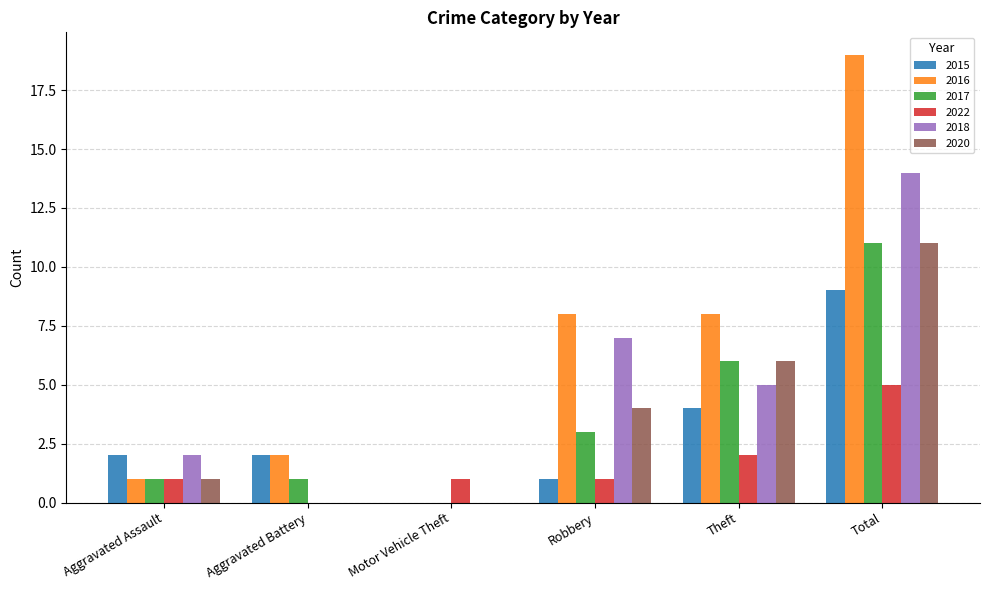

How many series are shown in this chart?

6